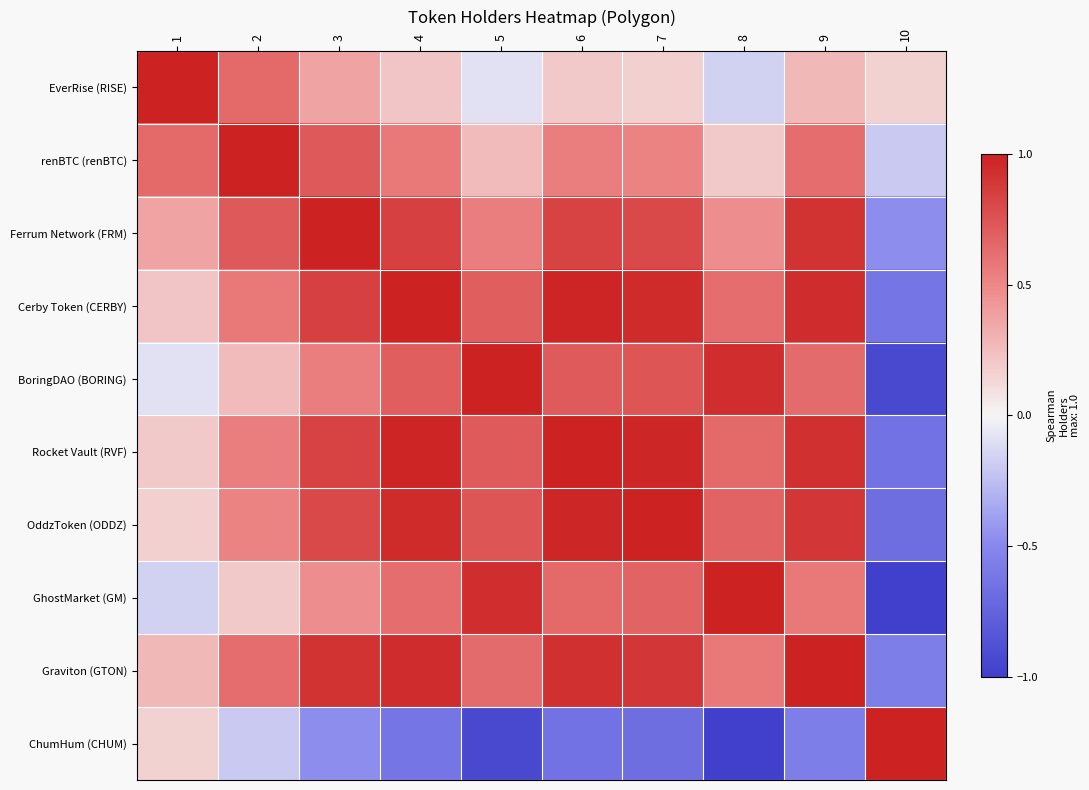

What is the difference between the highest and lowest values at 4?

1.6